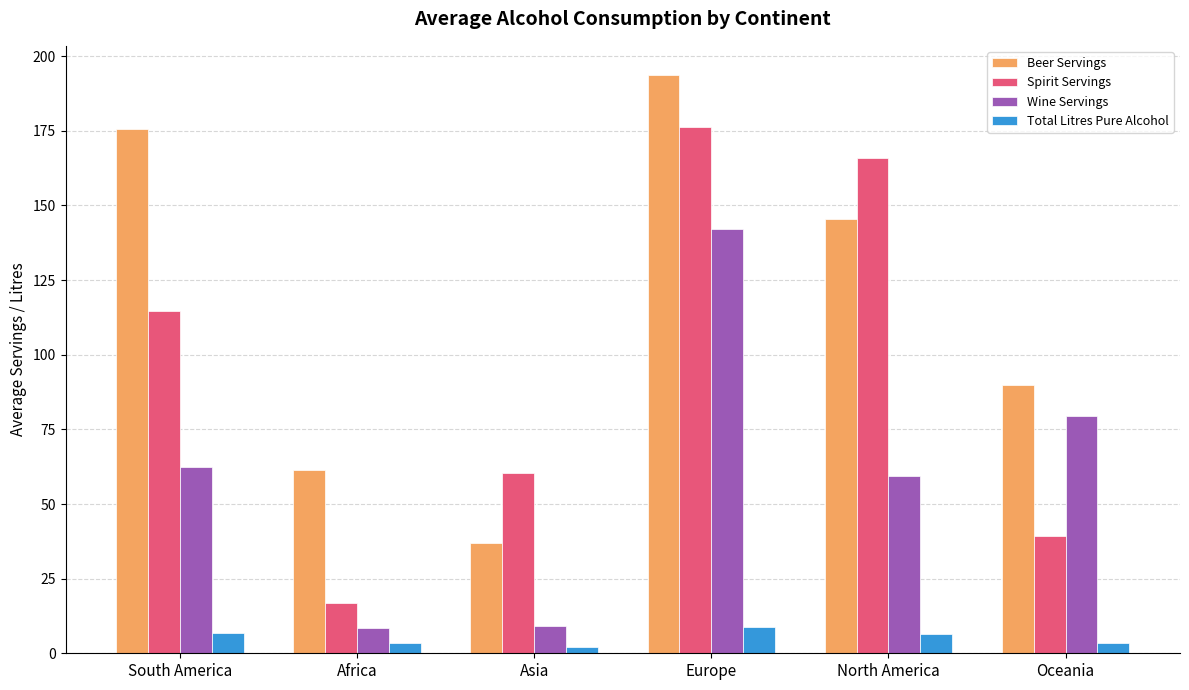

Are the bars grouped side by side (vs. stacked)?

Yes